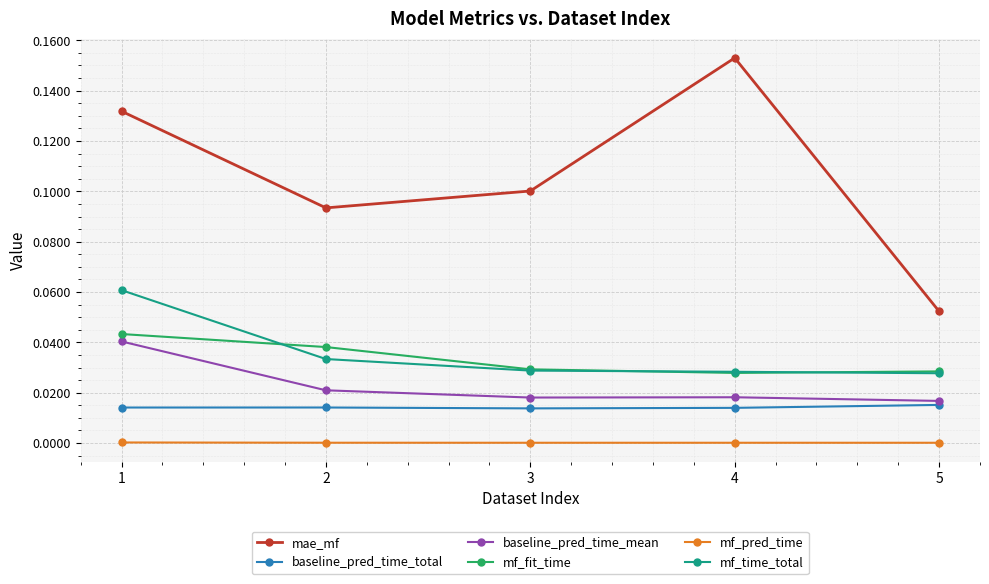

Which category has the lowest value in the mae_mf series?

5